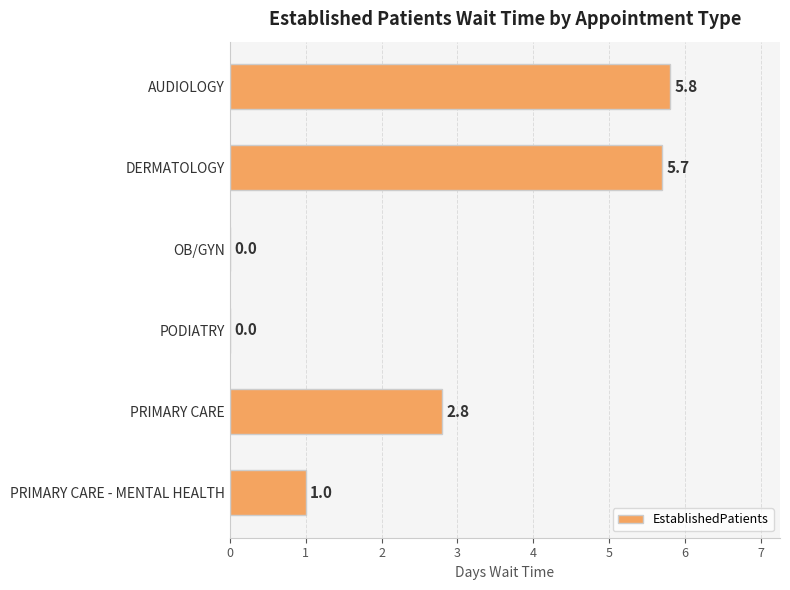

Is it true that the value at PODIATRY is -3.8?

False